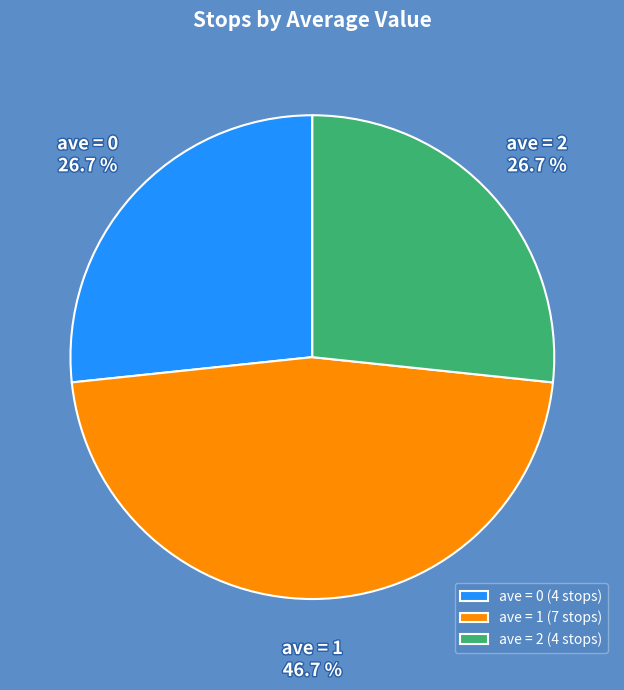

Is ave = 2 the majority of the pie?

No